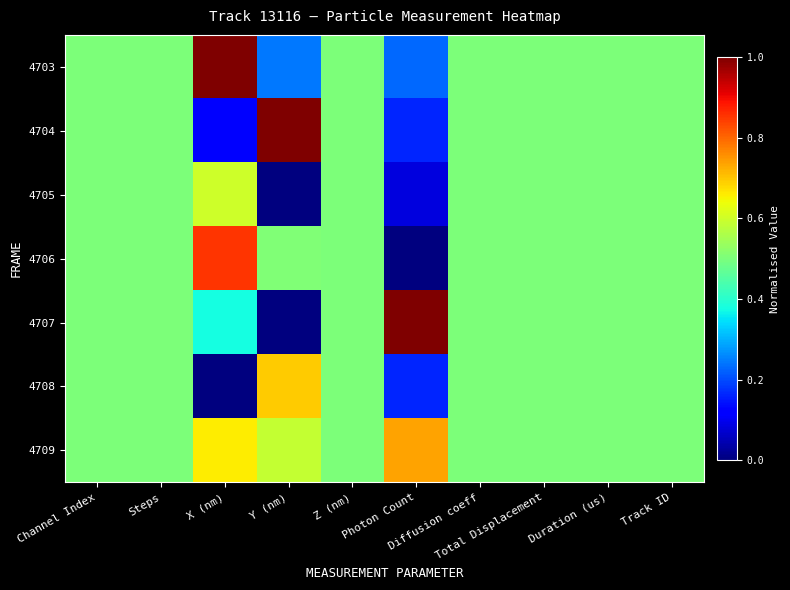

At which category is the sum across all series the highest?

X (nm)